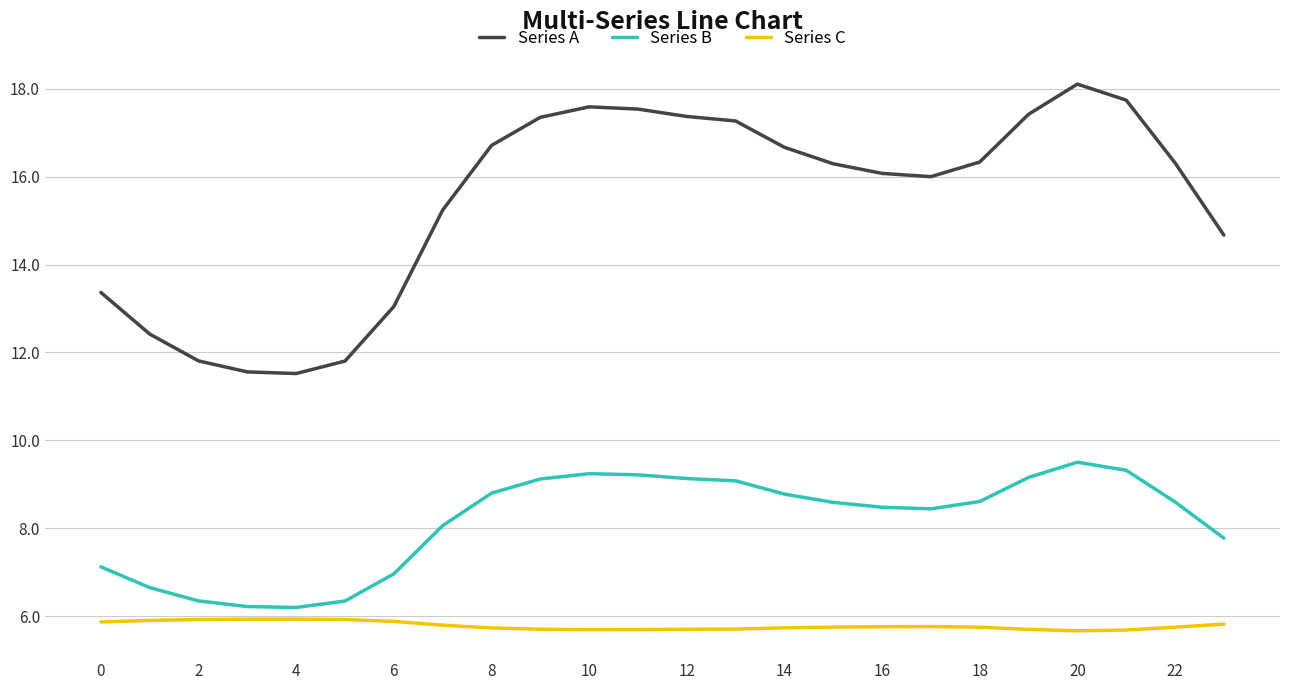

Rank the series by their average value, from highest to lowest.

Series A, Series B, Series C